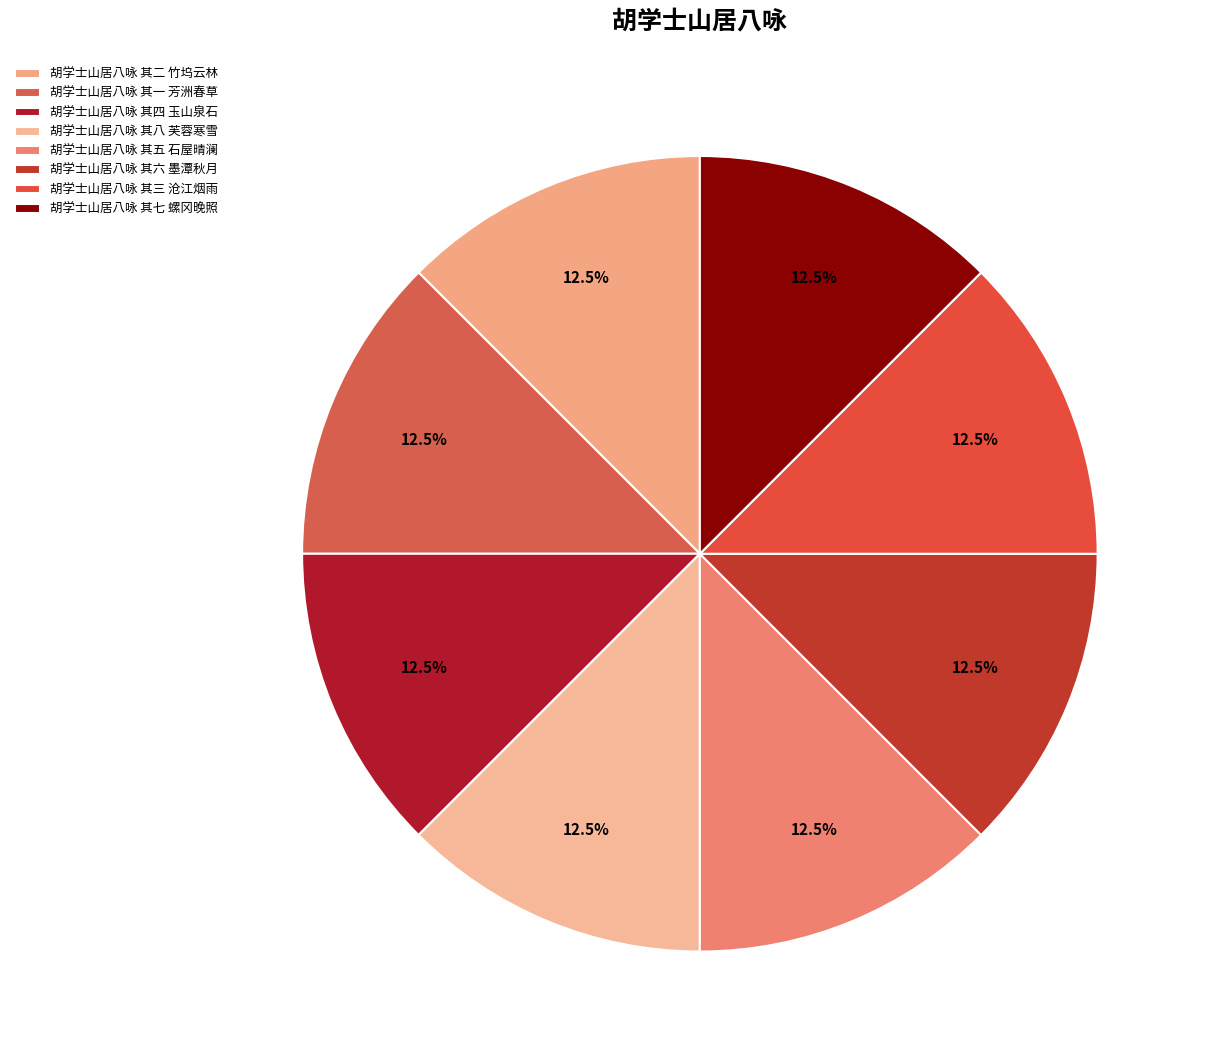

To the nearest percent, what is the combined percentage of 胡学士山居八咏 其五 石屋晴澜 and 胡学士山居八咏 其七 螺冈晚照?

25%